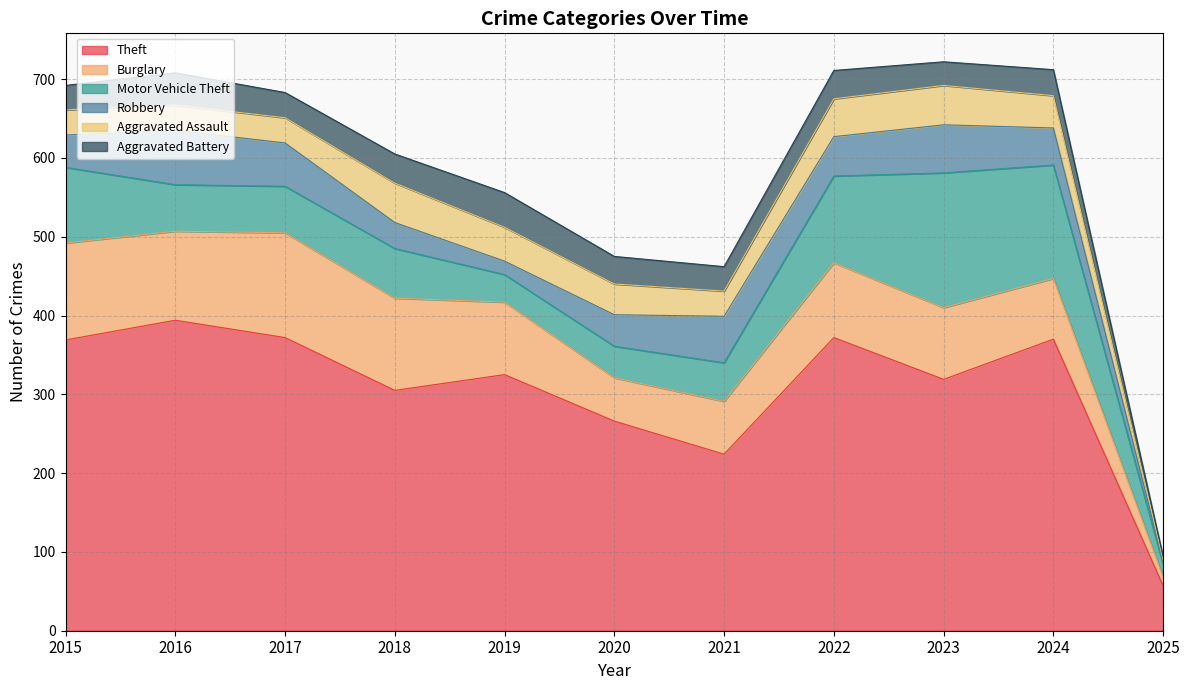

What is the average value of the Theft series?

307